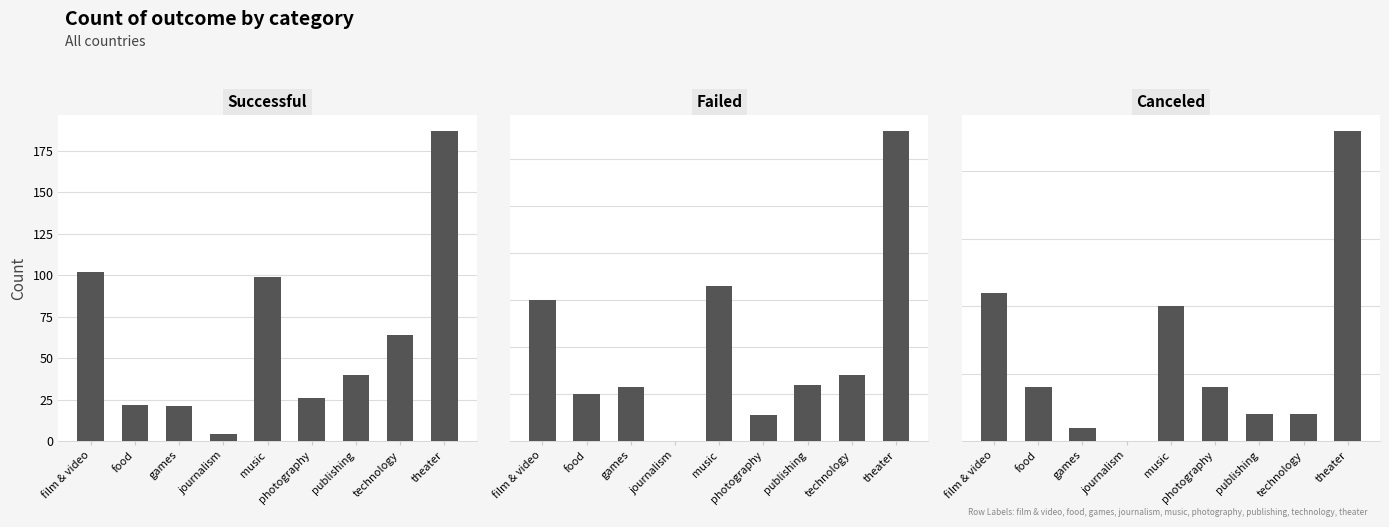

Between journalism and technology, which is larger?

technology